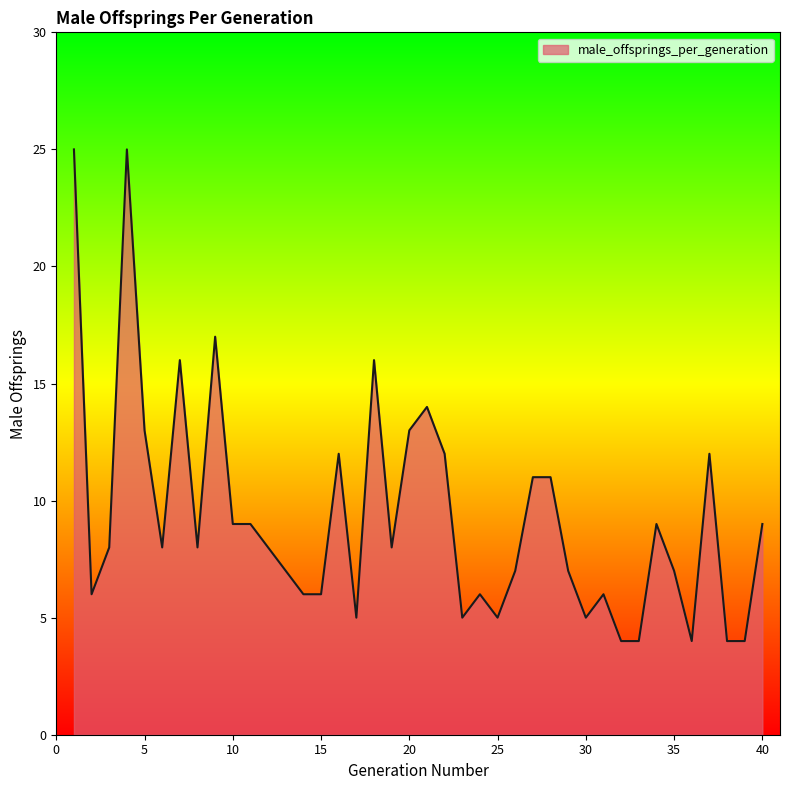

What is the difference between the maximum and minimum values?

21